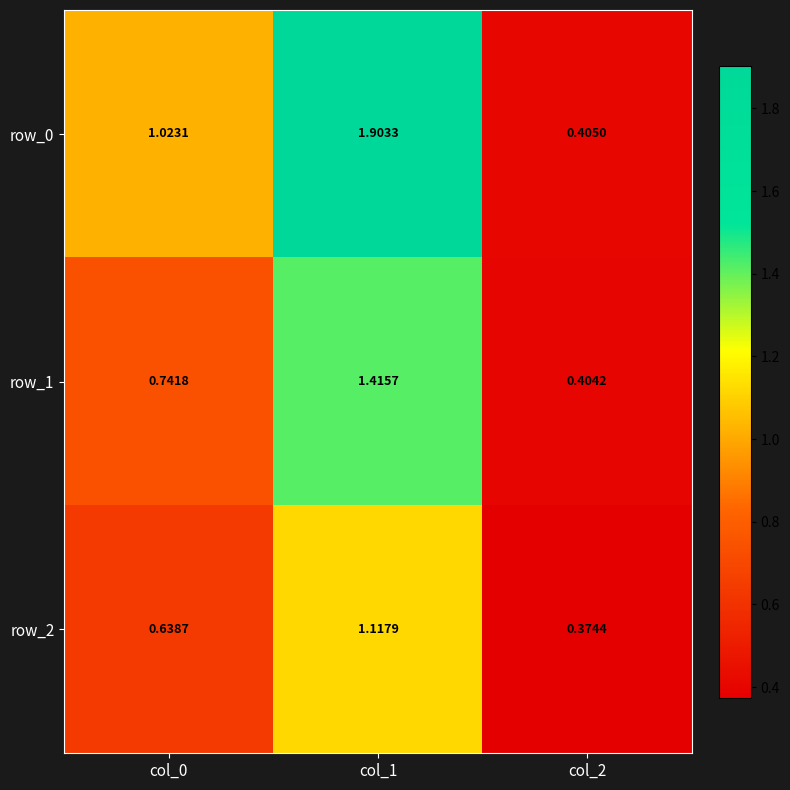

Which series has the largest total across all categories?

row_0